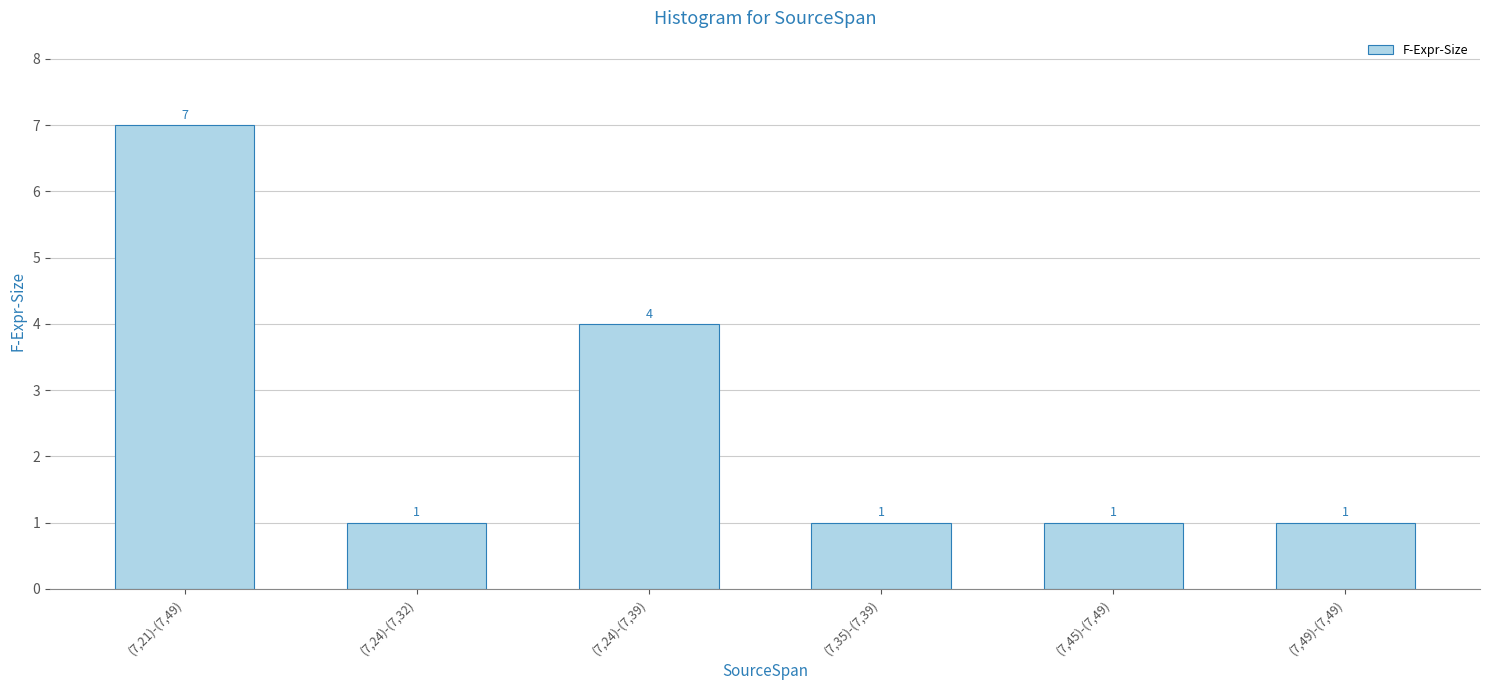

Are the bars grouped side by side (vs. stacked)?

No